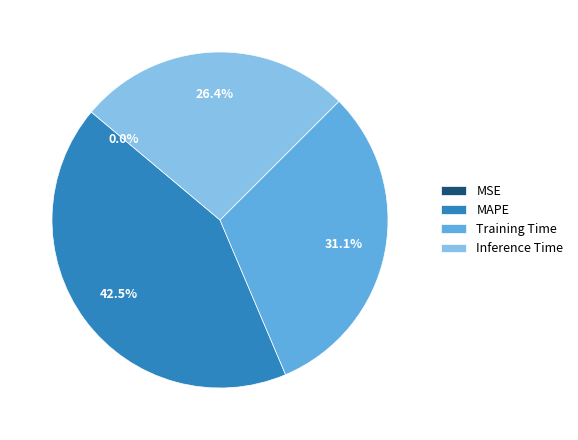

Which slice is the largest?

MAPE